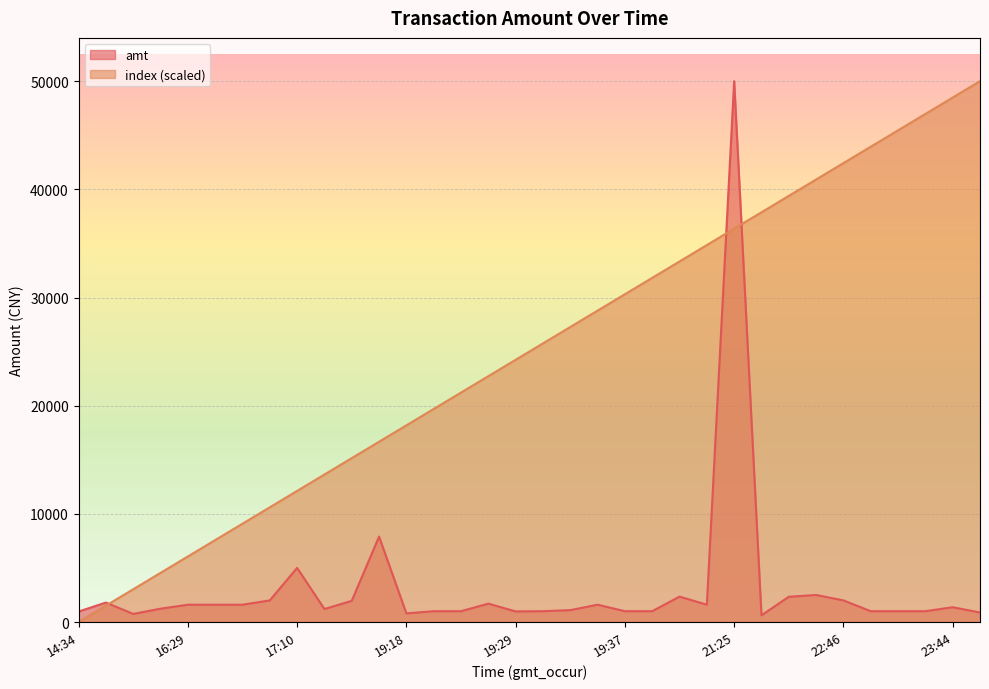

Does the chart display data point markers on the line(s)?

No